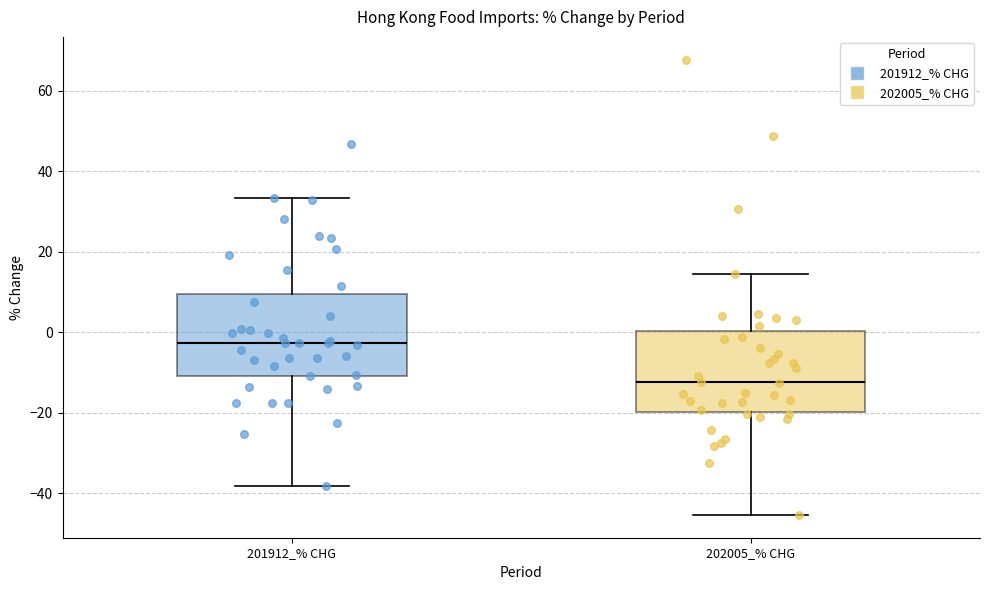

Which box's median line is the highest?

201912_% CHG